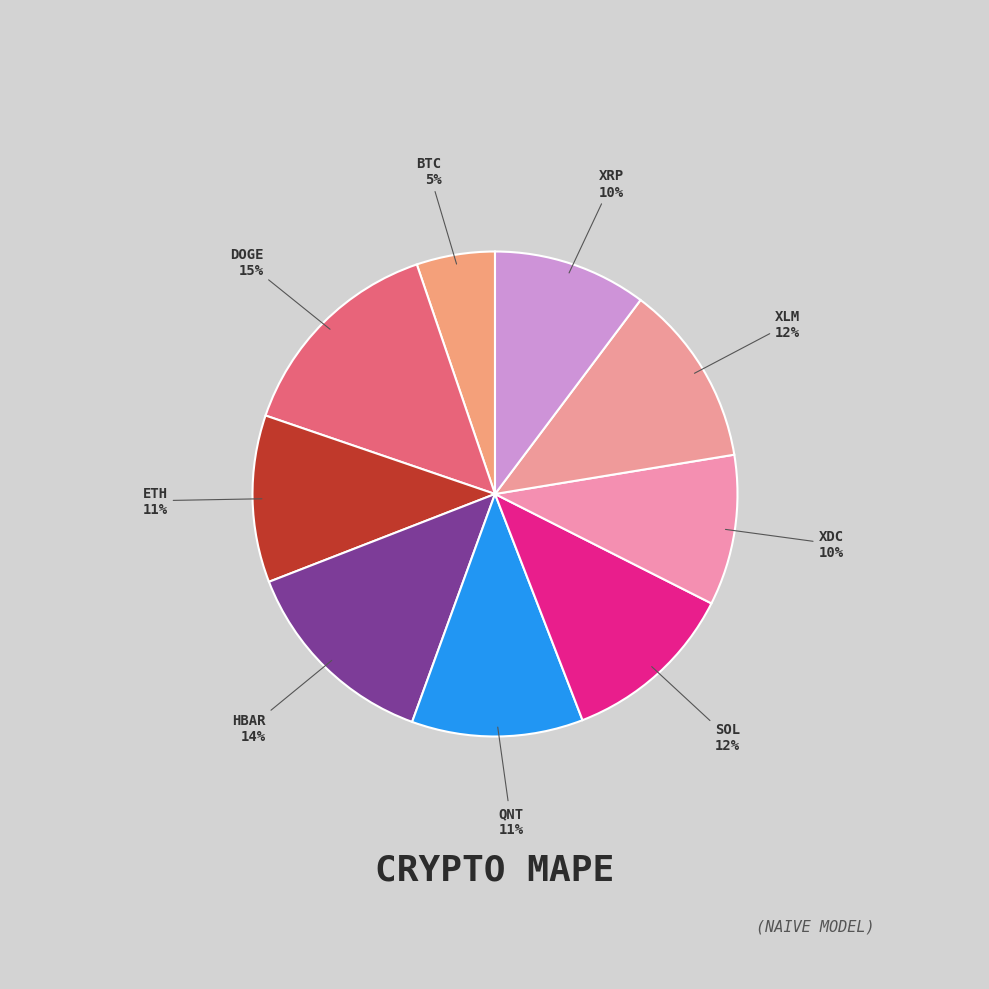

What is the largest slice in the pie chart?

DOGE